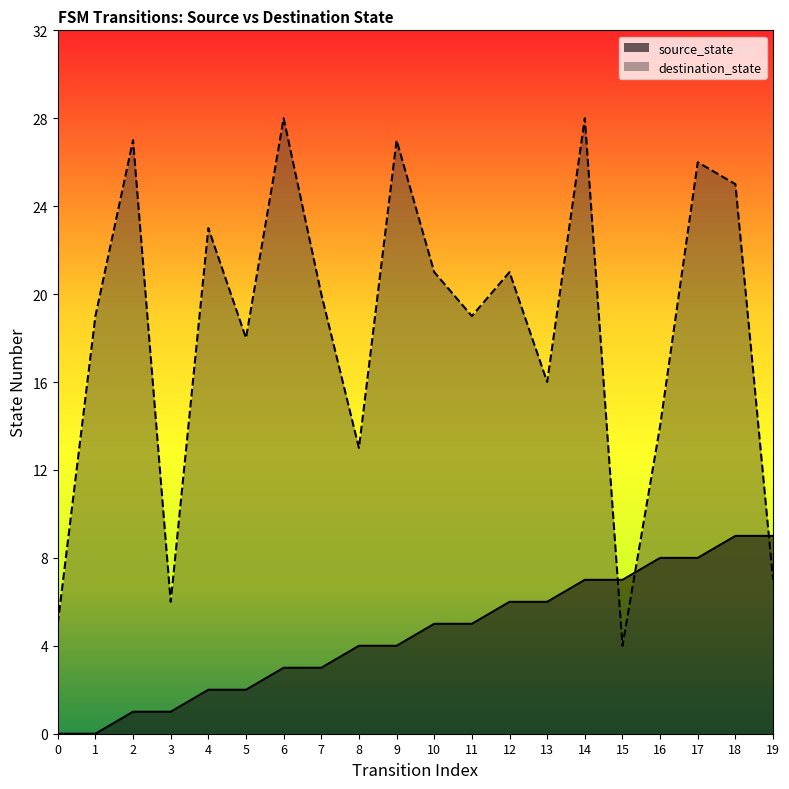

At which category is the sum across all series the highest?

14